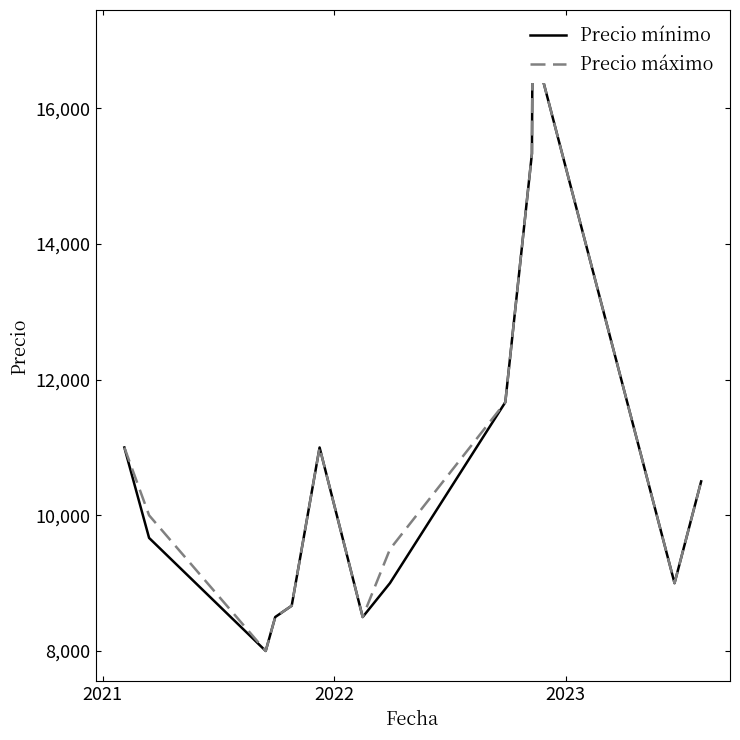

Reading left to right, list all the values displayed in this chart.

Precio mínimo: 11000.0	9666.7	8000.0	8500.0	8666.7	11000.0	8500.0	9000.0	11666.7	15333.3	17000.0	9000.0	10500.0
Precio máximo: 11000.0	10000.0	8000.0	8500.0	8666.7	11000.0	8500.0	9500.0	11666.7	15333.3	17000.0	9000.0	10500.0